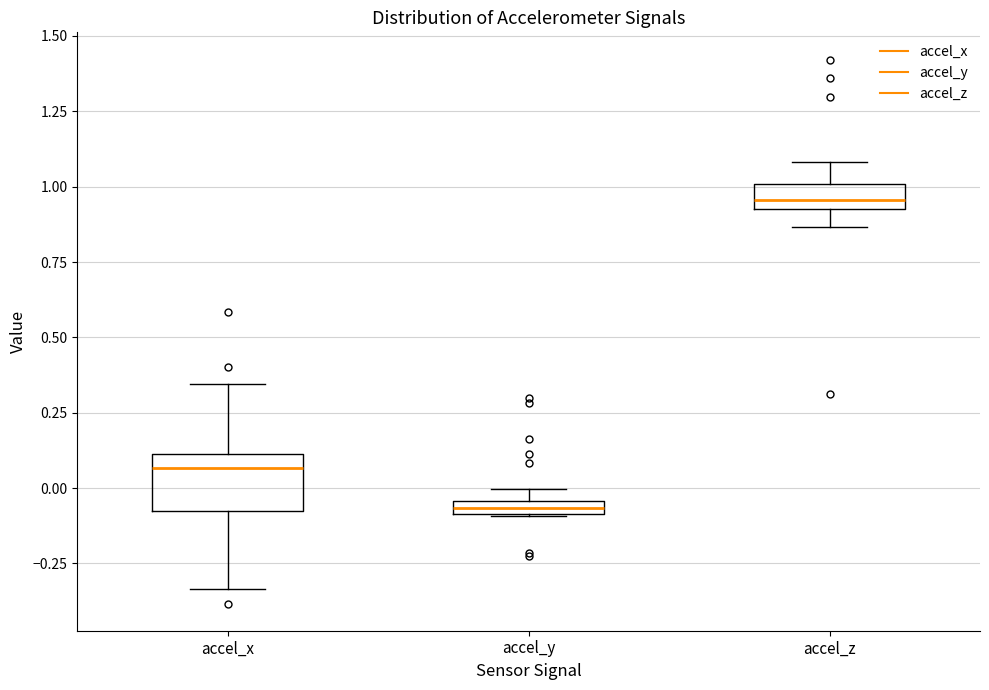

Where does the upper whisker of the box for accel_z end on the y-axis? The values are not printed on the chart, so give them approximately, as read against the axis.

1.10